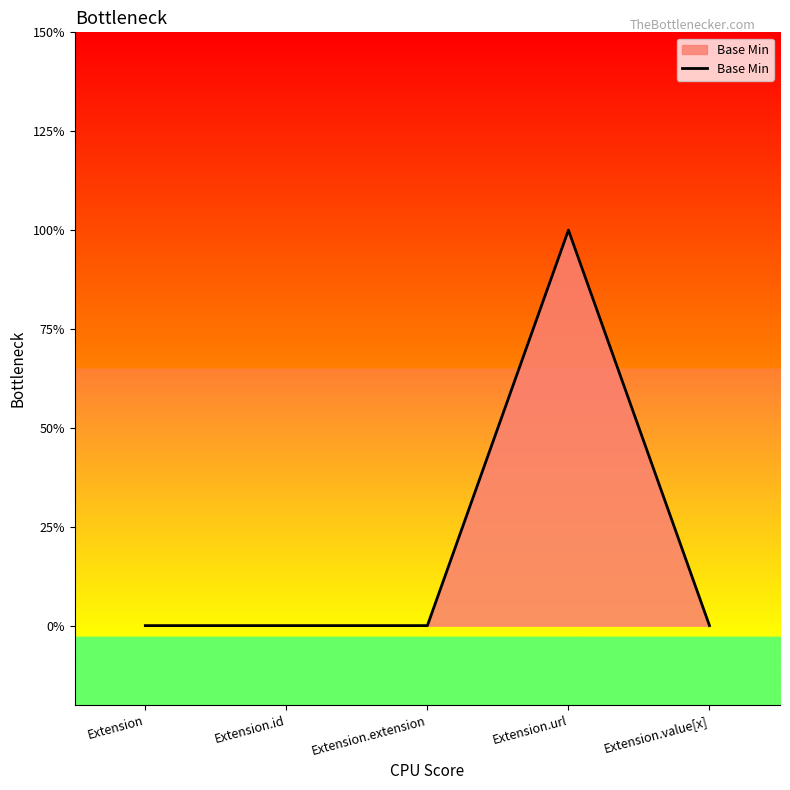

How many values are between 0 and 1?

5